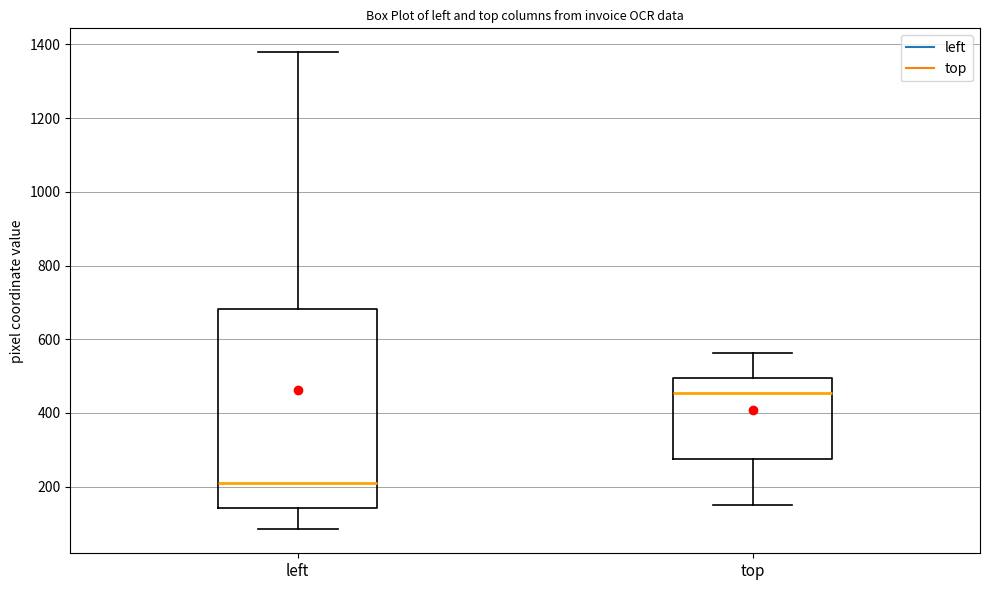

Which box's median line is the lowest?

left